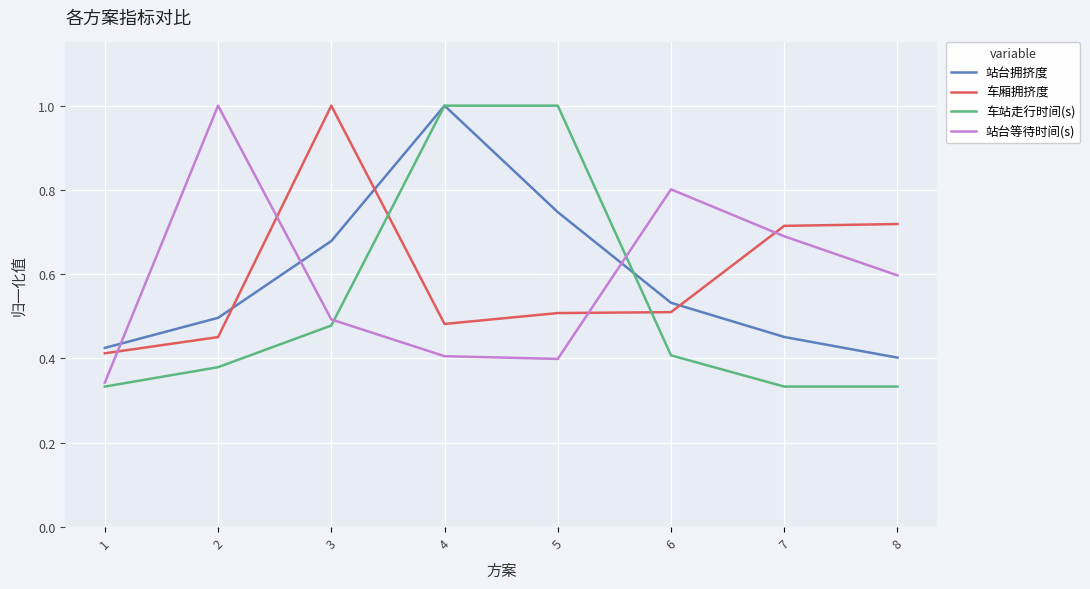

Is the value of 站台等待时间(s) at 4 greater than the value of 车站走行时间(s) at 4?

No